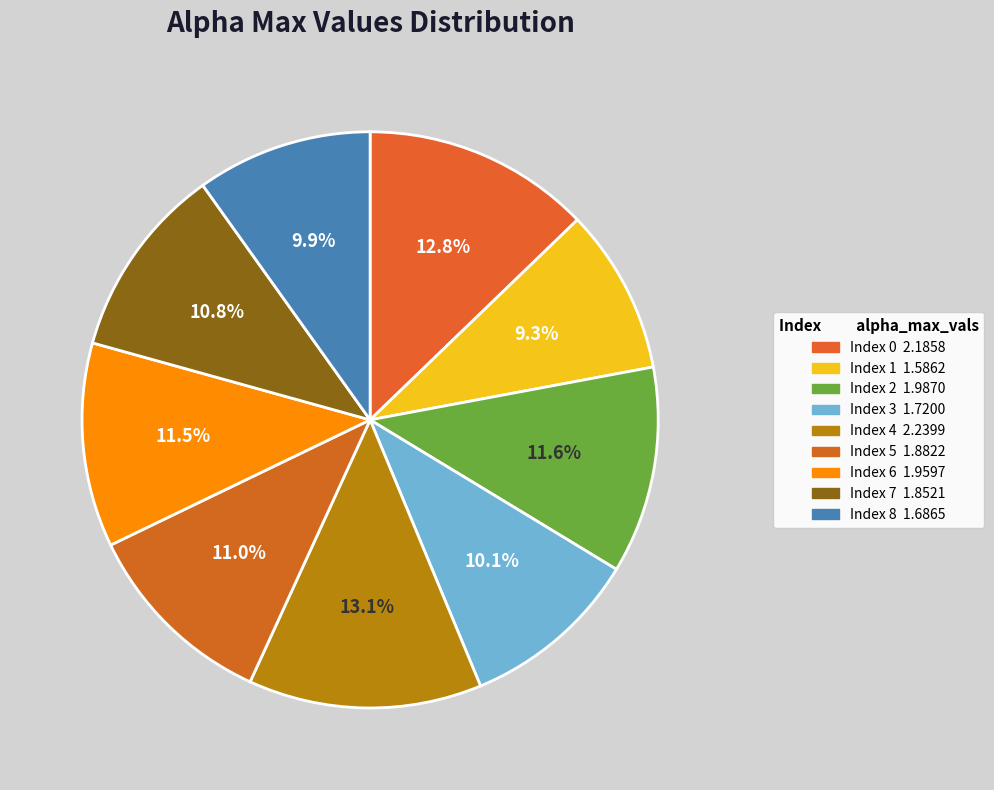

How many segments does this pie chart have?

9